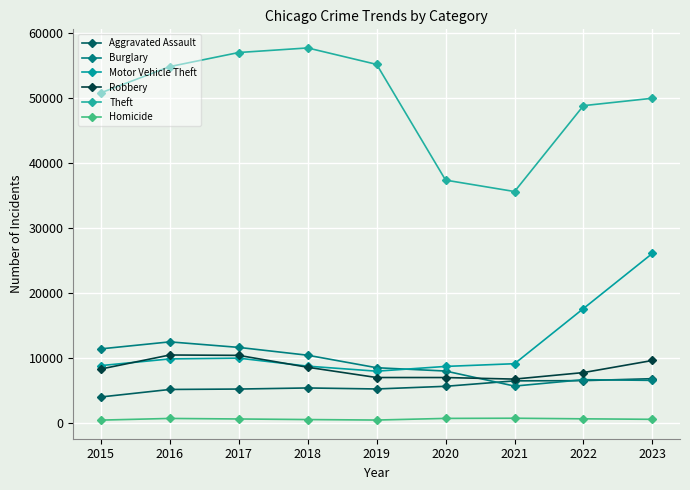

Does the chart have visible grid lines?

Yes